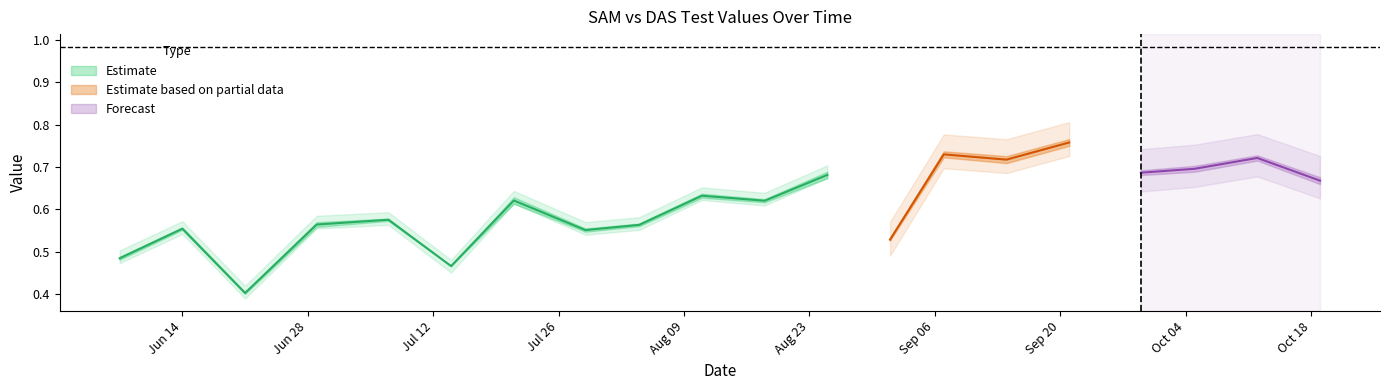

What is the minimum value shown in the chart?

0.4